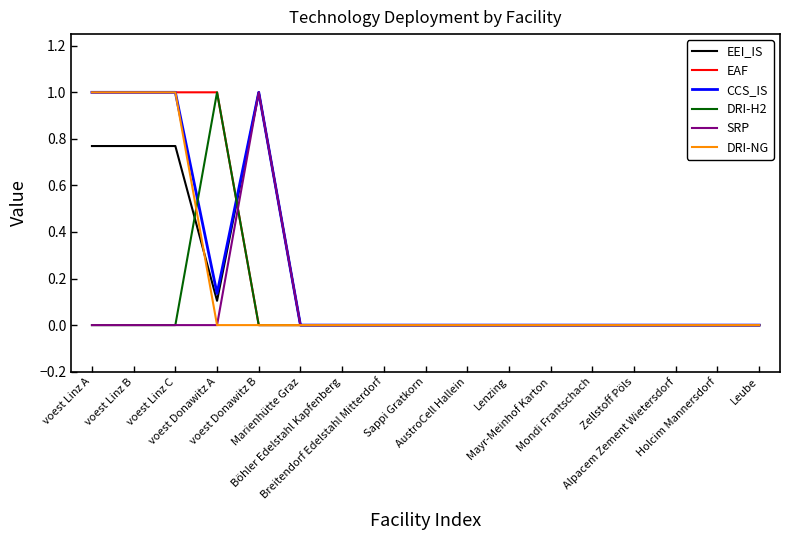

What is the highest value of the SRP series?

1.0